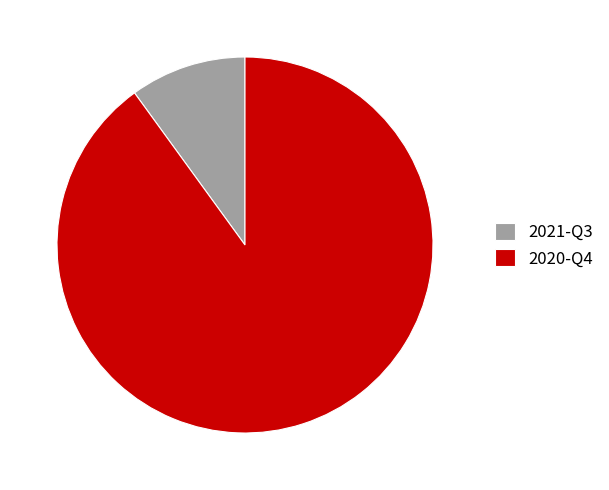

Which category has the biggest portion of the pie?

2020-Q4